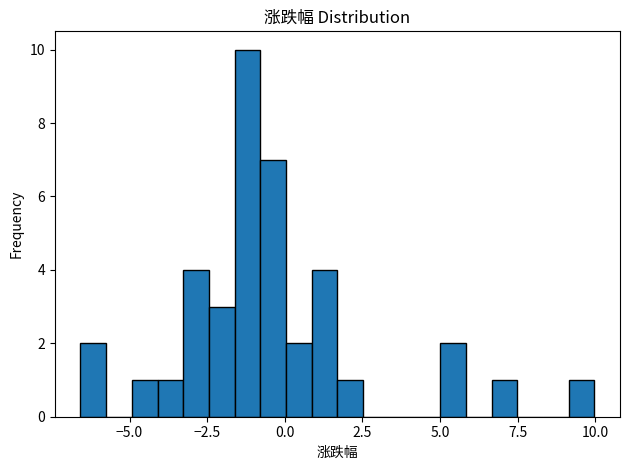

Around what value on the x-axis is the tallest bar? Give the approximate position of its centre, as read against the axis.

-1.0